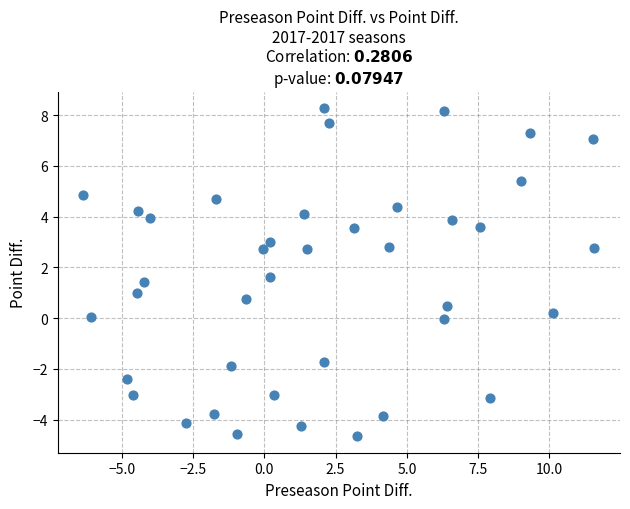

What is the range of Y values (max minus min)?

12.9